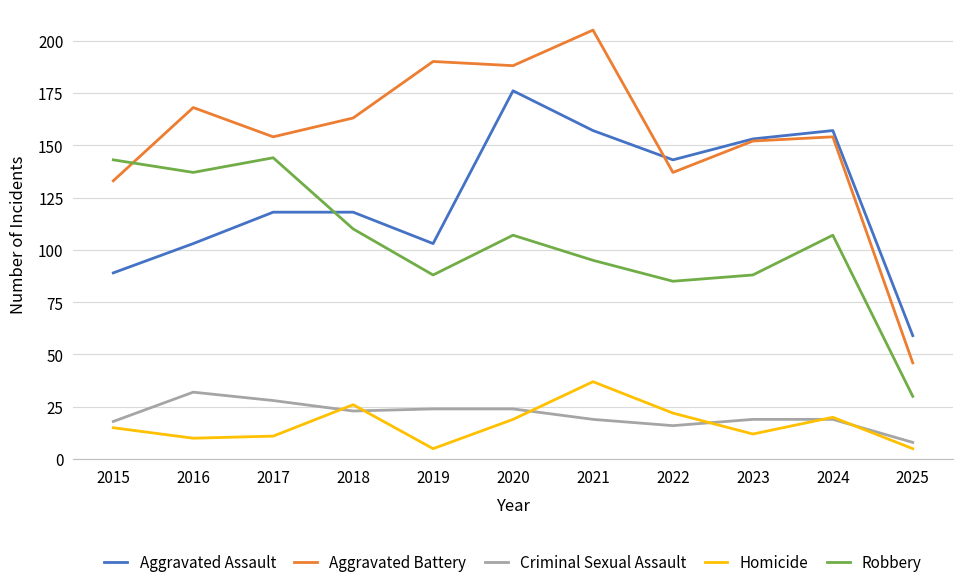

Count the number of categories in the chart.

11